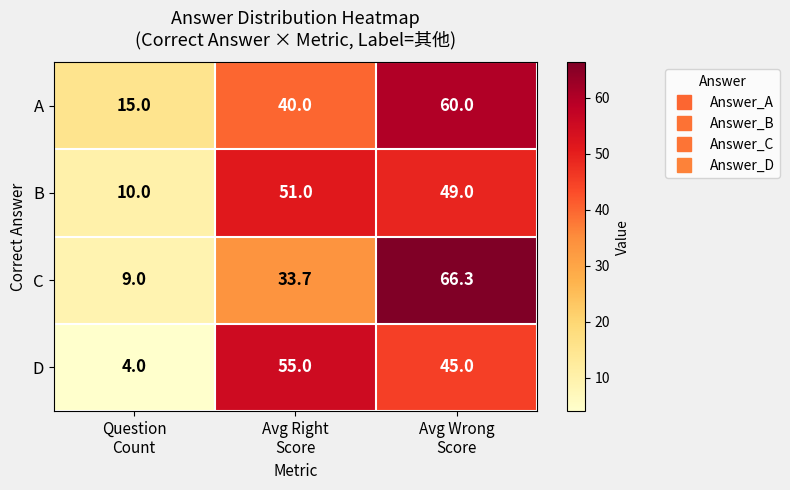

What is the maximum value shown in the chart?

66.3